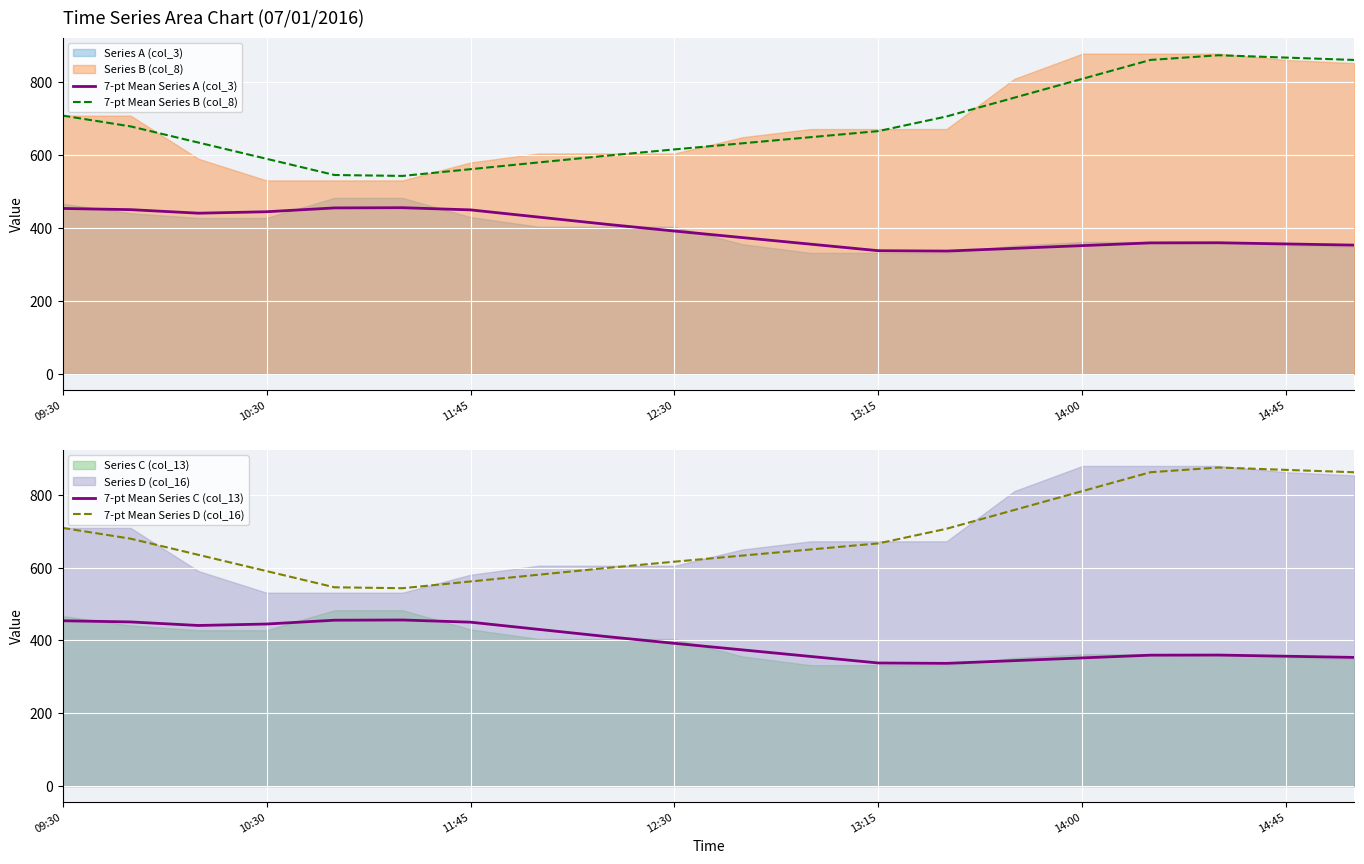

In 7-pt Mean Series C (col_13), how many points are higher than both neighbors (excluding endpoints)?

2